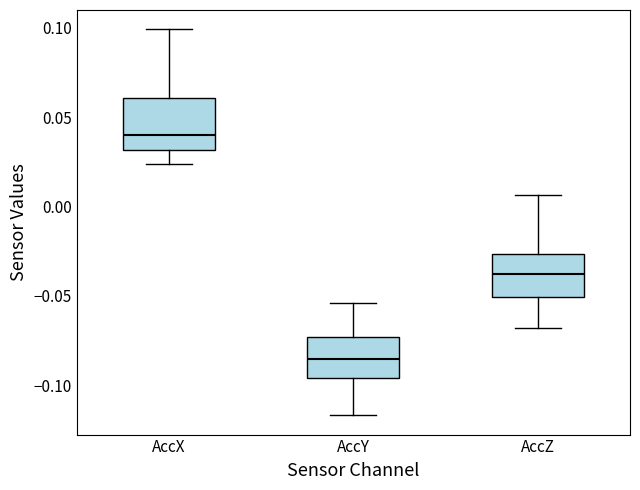

Which box's median line is the lowest?

AccY